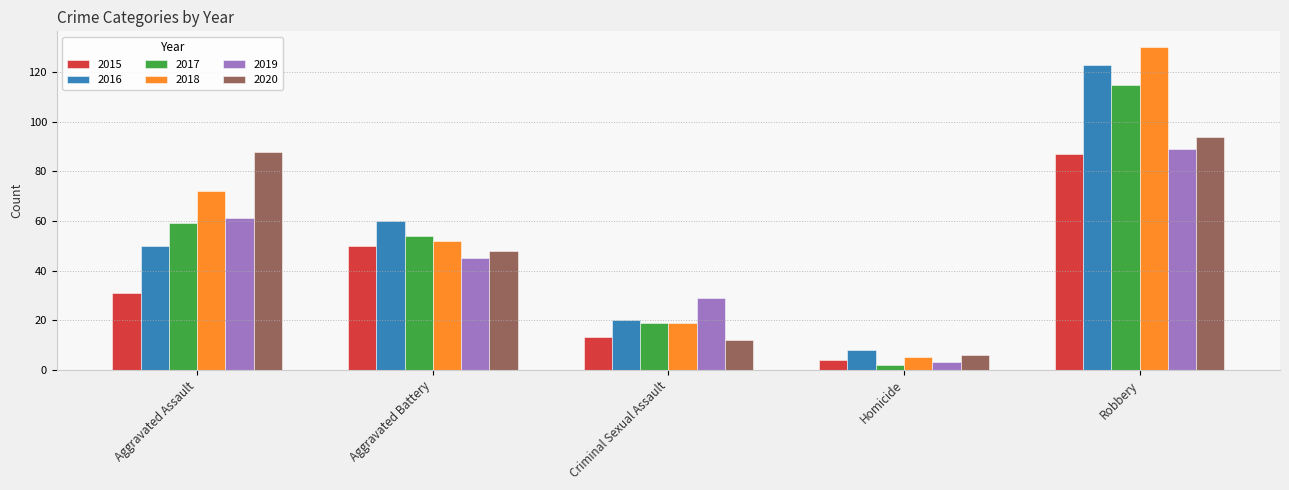

True or false: 2016 has a value of 20 at Criminal Sexual Assault.

True